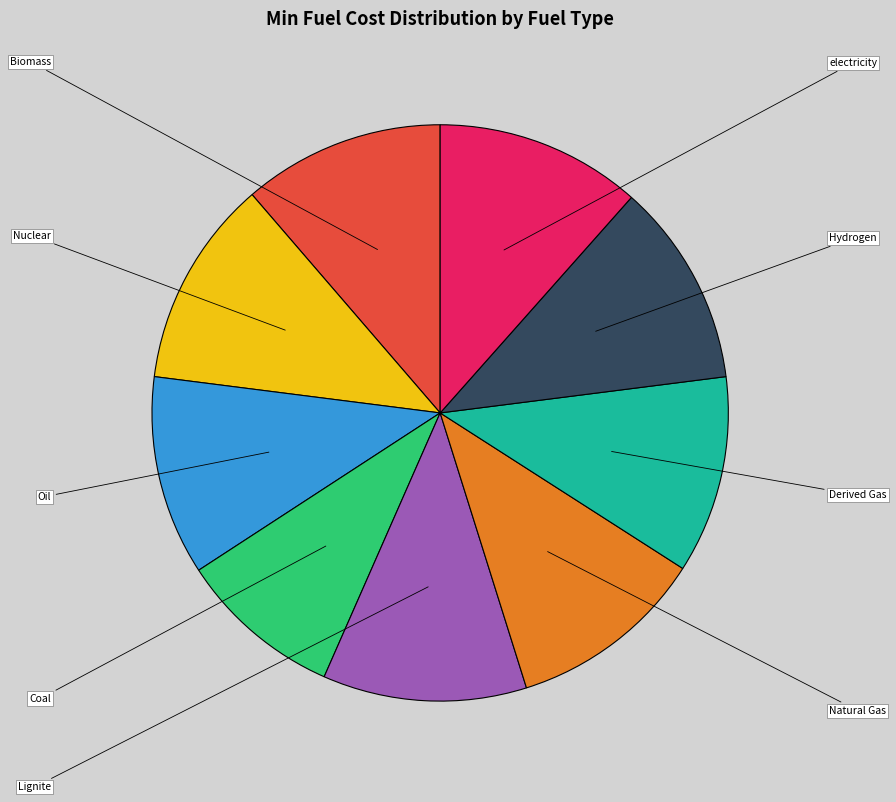

Does any single category account for the majority?

No